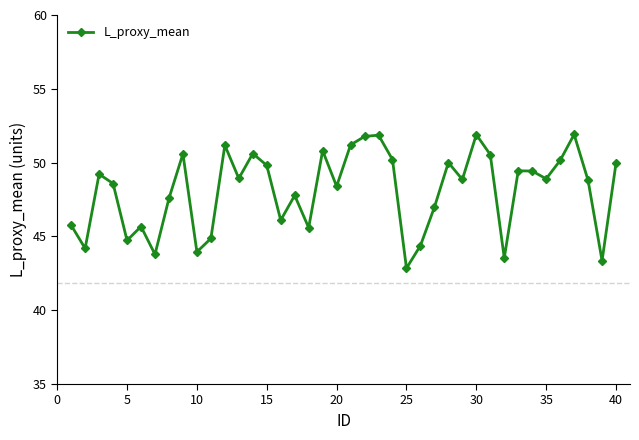

How many interior local peaks (higher than both neighbors) does the data have?

12